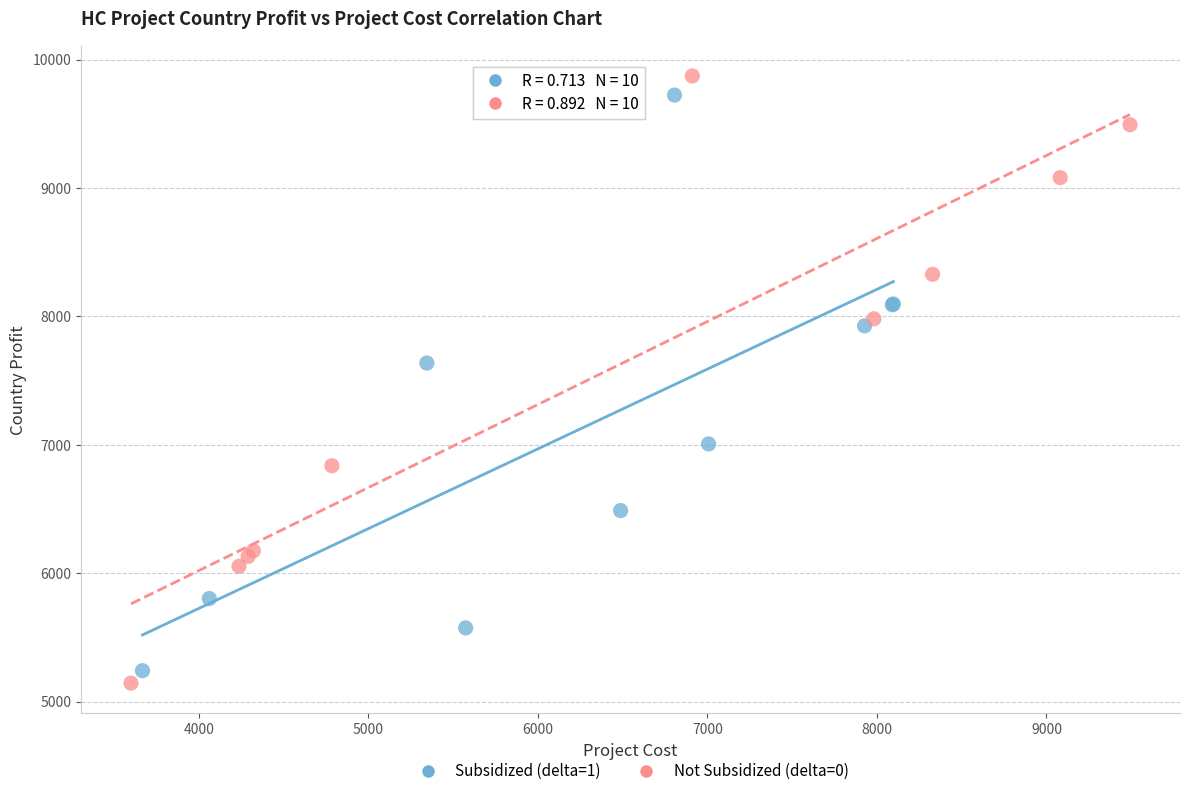

Which series has the largest Y range (max minus min)?

Not Subsidized (delta=0)